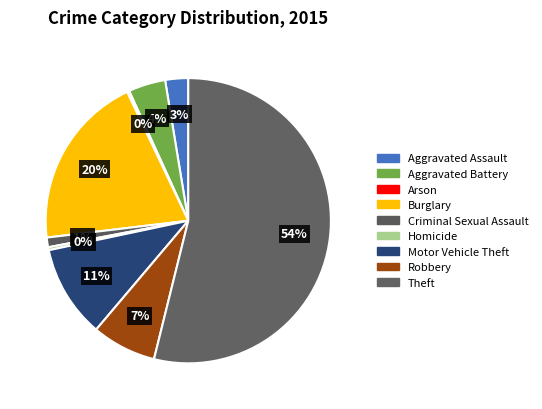

To the nearest percent, what is the average slice percentage?

11%